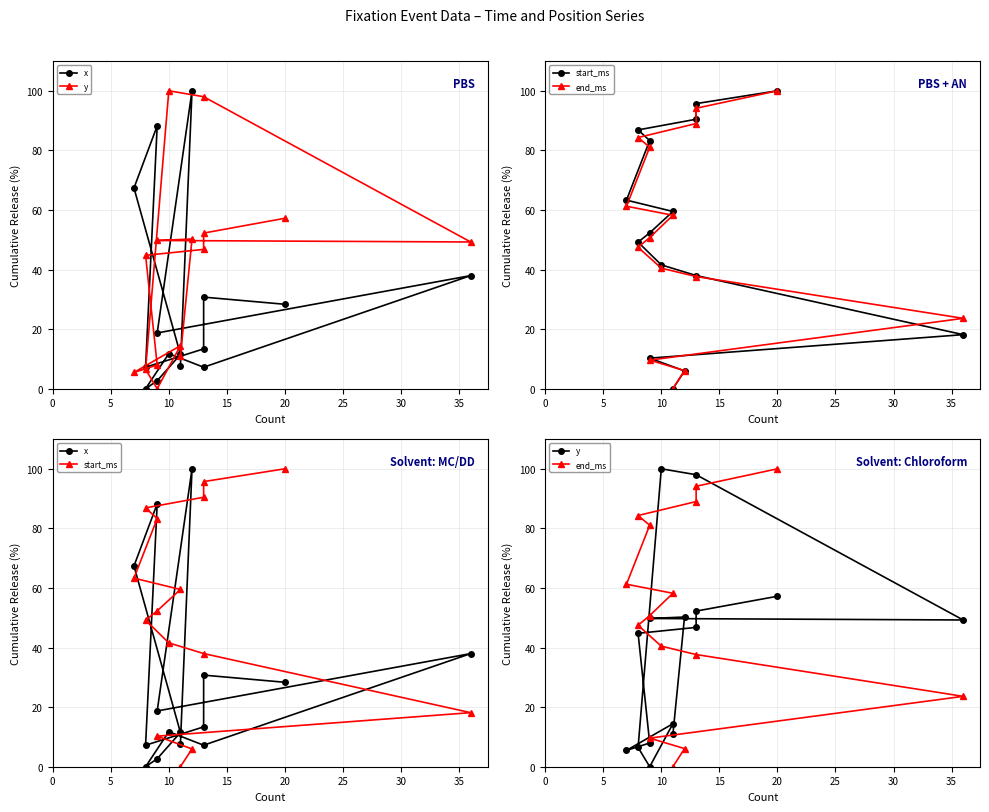

Between 35 and 30, which is larger?

35